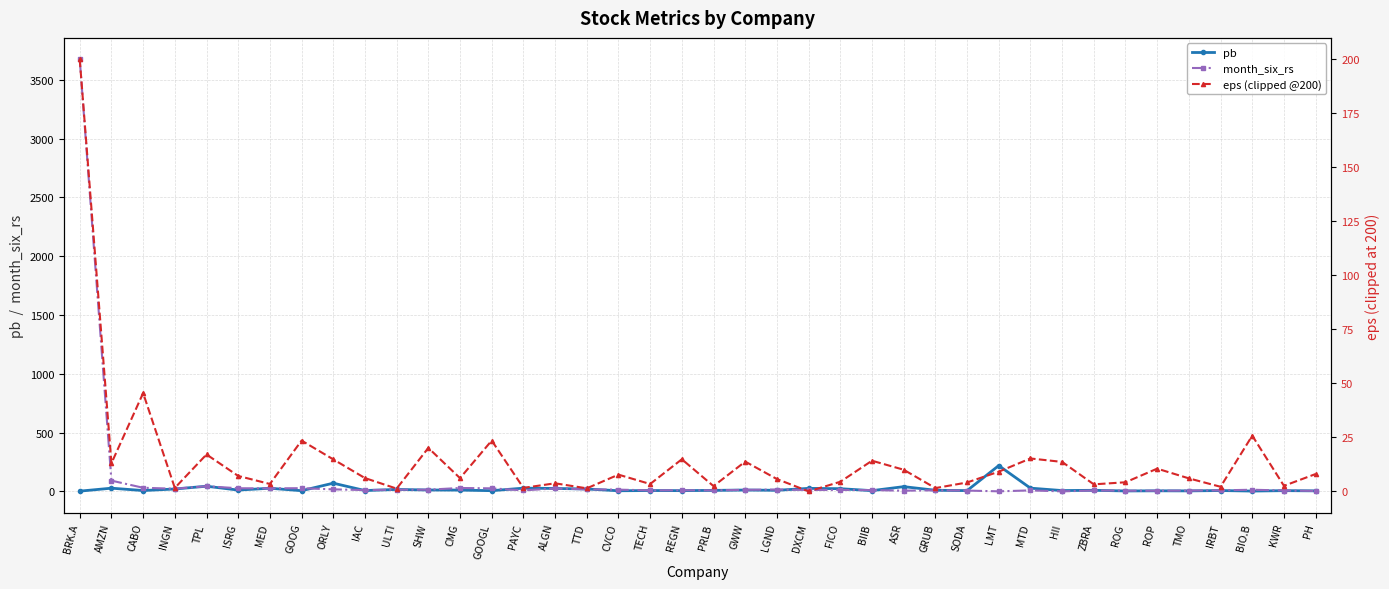

Which series has the largest total across all categories?

month_six_rs